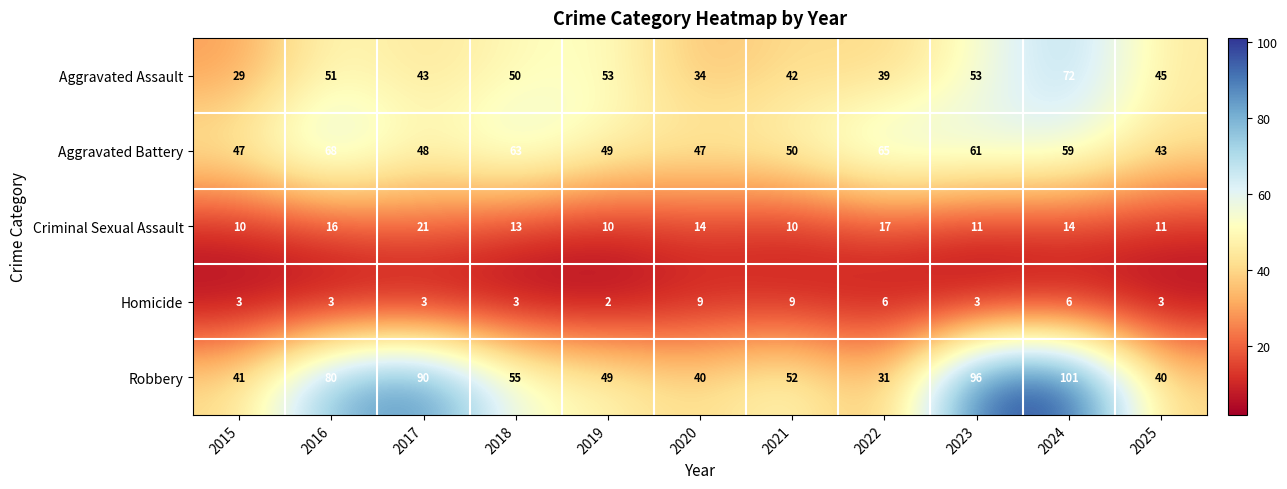

True or false: Aggravated Battery has a value of 48 at 2017.

True